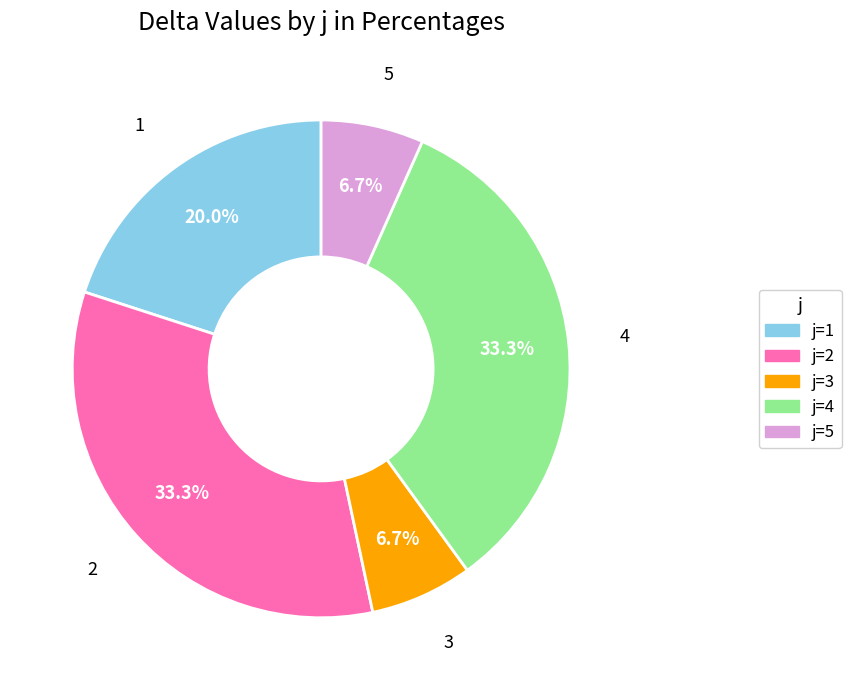

How many slices are in this pie chart?

5